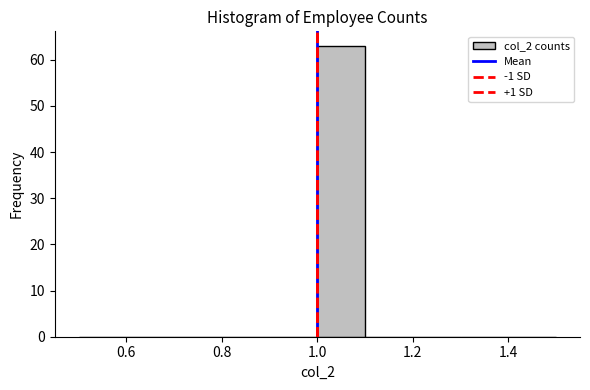

Reading left to right, list every bar in this chart as the range it spans on the x-axis followed by its height. The values are not printed on the chart, so give them approximately, as read against the axis.

0.5 to 0.6: 0
0.6 to 0.7: 0
0.7 to 0.8: 0
0.8 to 0.9: 0
0.9 to 1.0: 0
1.0 to 1.1: 63
1.1 to 1.2: 0
1.2 to 1.3: 0
1.3 to 1.4: 0
1.4 to 1.5: 0